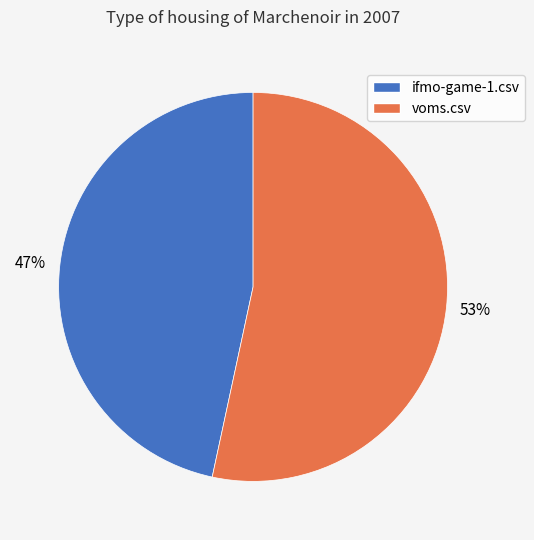

To the nearest percent, what is the average slice percentage?

50%